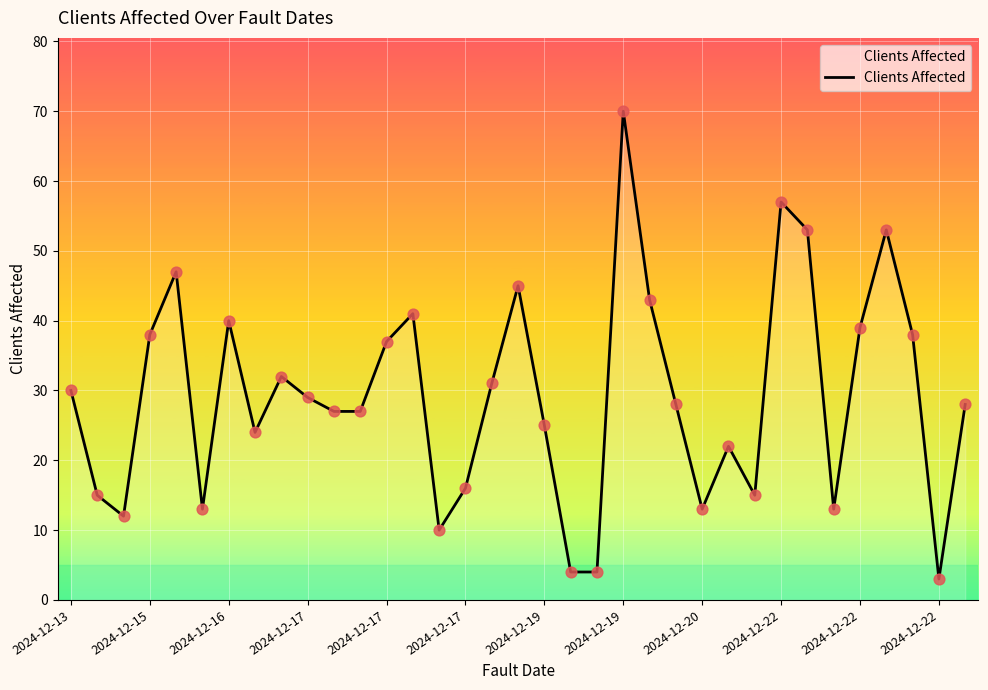

What is the maximum value shown in the chart?

70